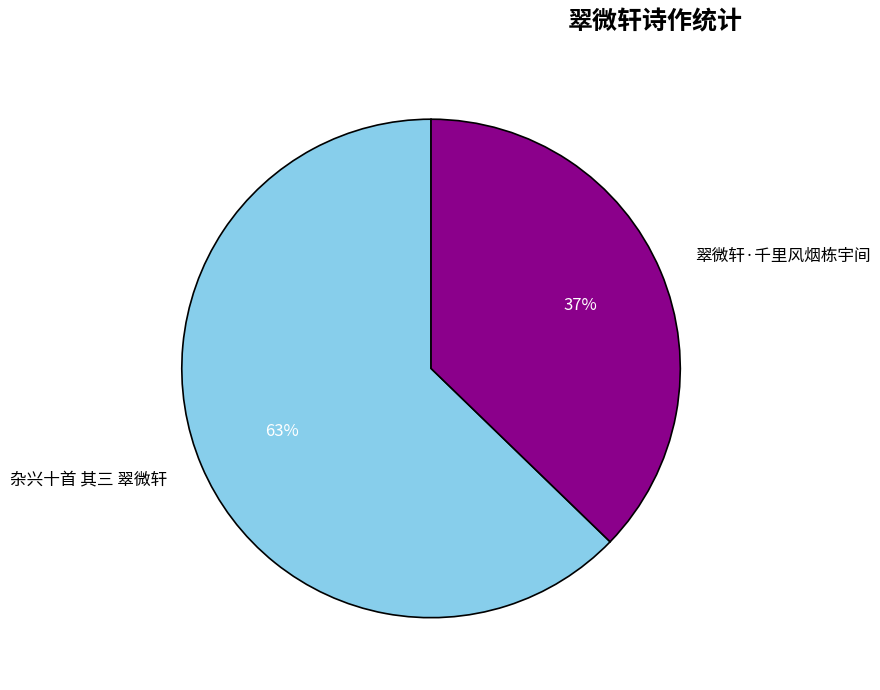

Approximately how many times larger is the value at 翠微轩·千里风烟栋宇间 compared to 杂兴十首 其三 翠微轩?

0.6